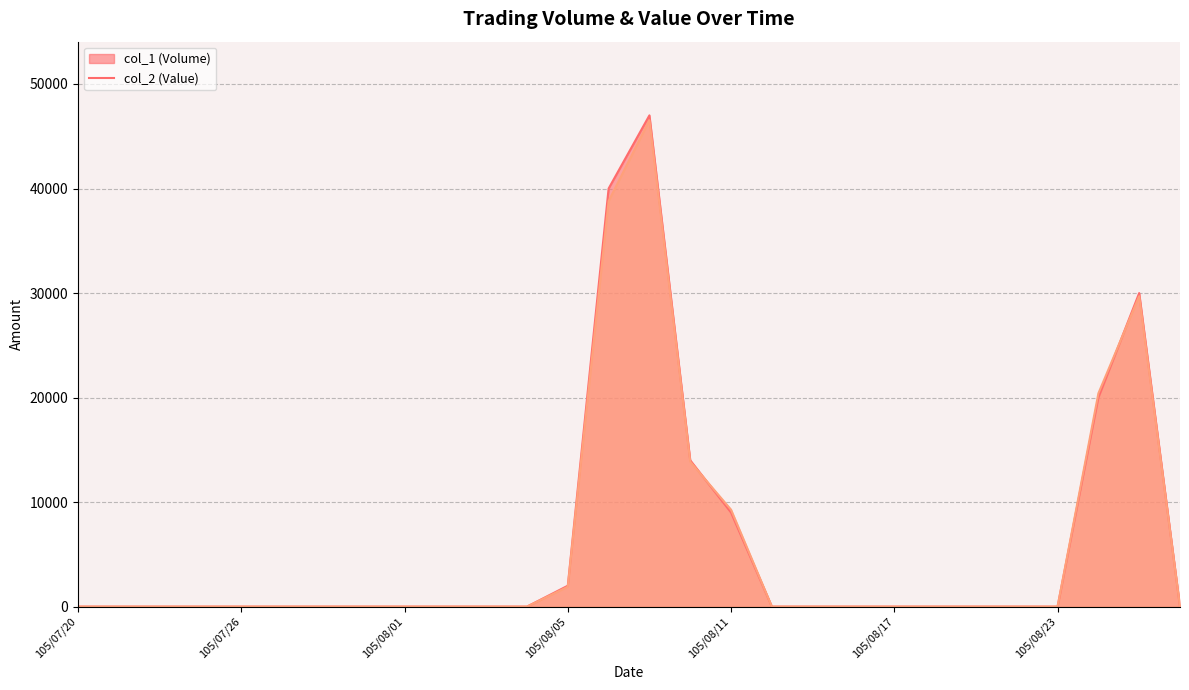

List the series in order of their overall mean, lowest first.

col_2 (Value) (line), col_1 (Volume) (line)